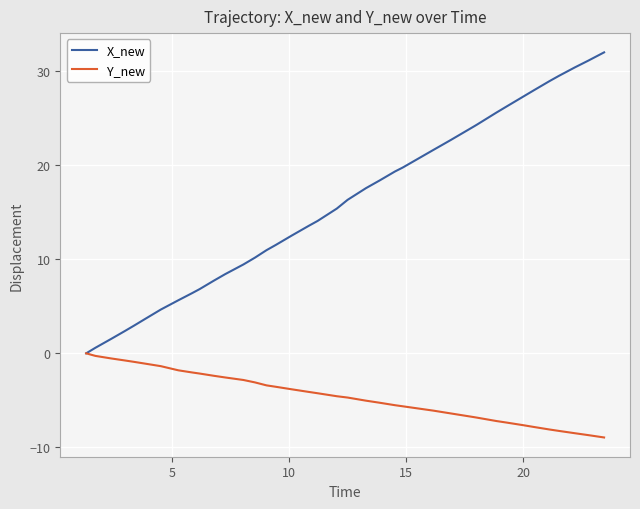

What is the highest value of the X_new series?

32.0